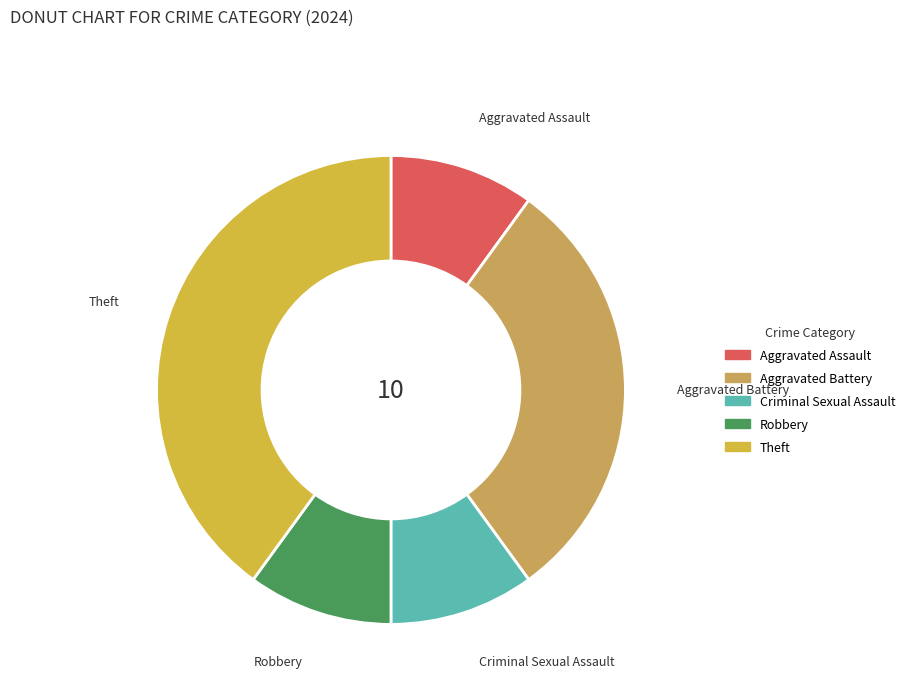

Which category has the biggest portion of the pie?

Theft